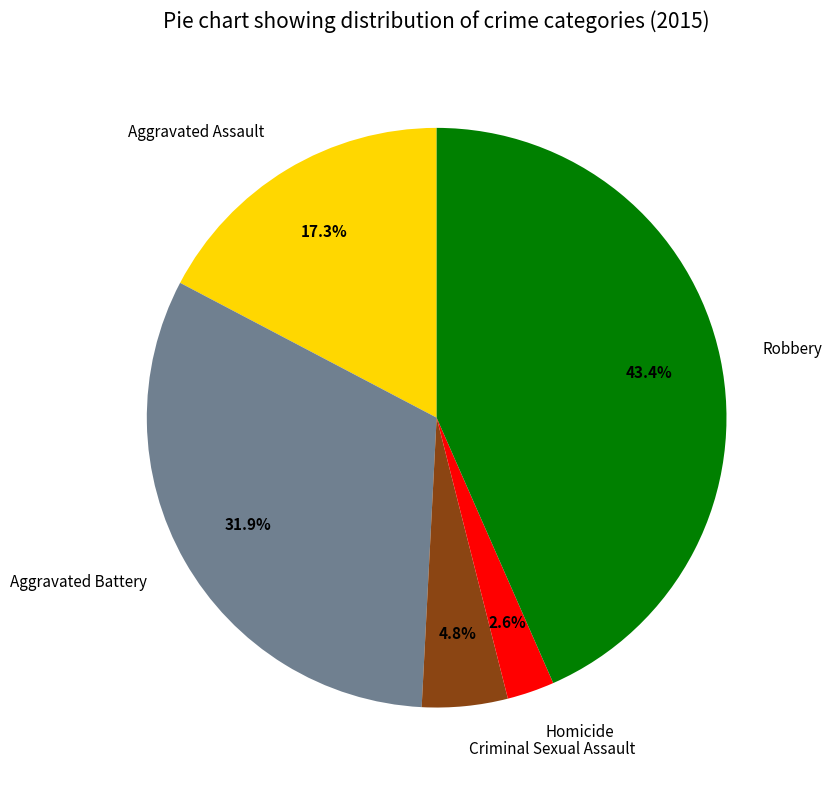

Count the number of slices in the pie.

5